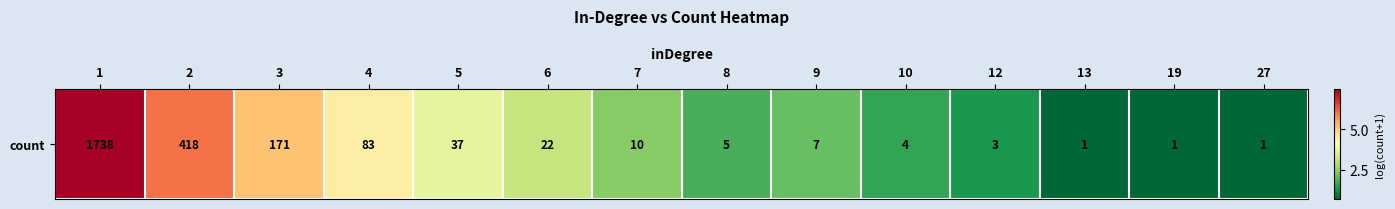

What is the sum of all values?

41.2